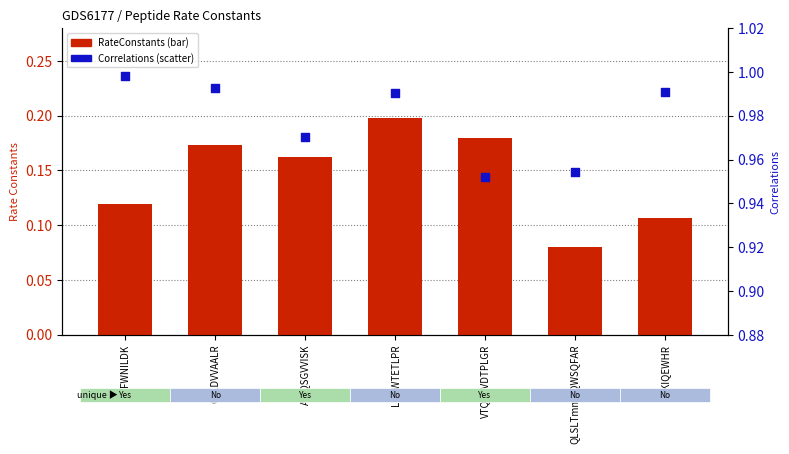

What are all the series names shown in the legend?

RateConstants, Correlations